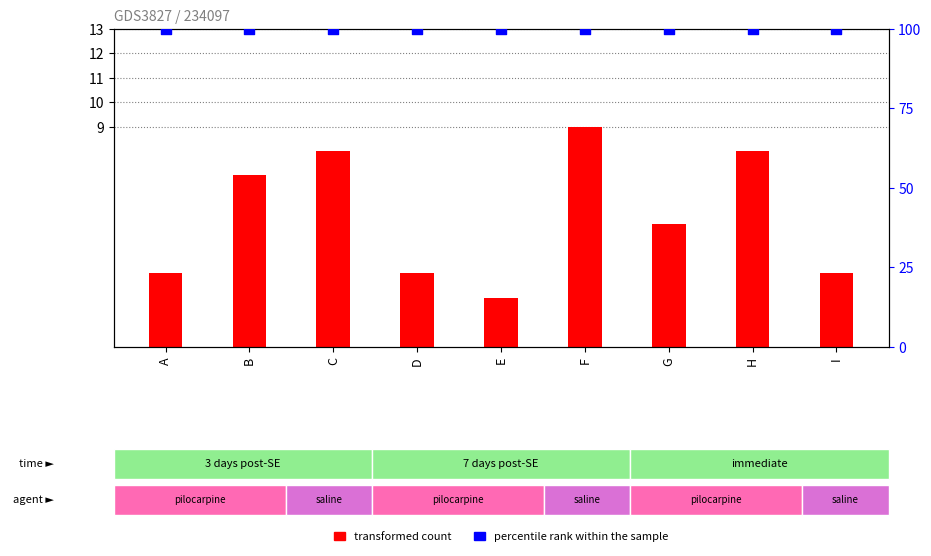

Is the value of transformed count at E greater than the value of percentile rank within the sample at F?

No